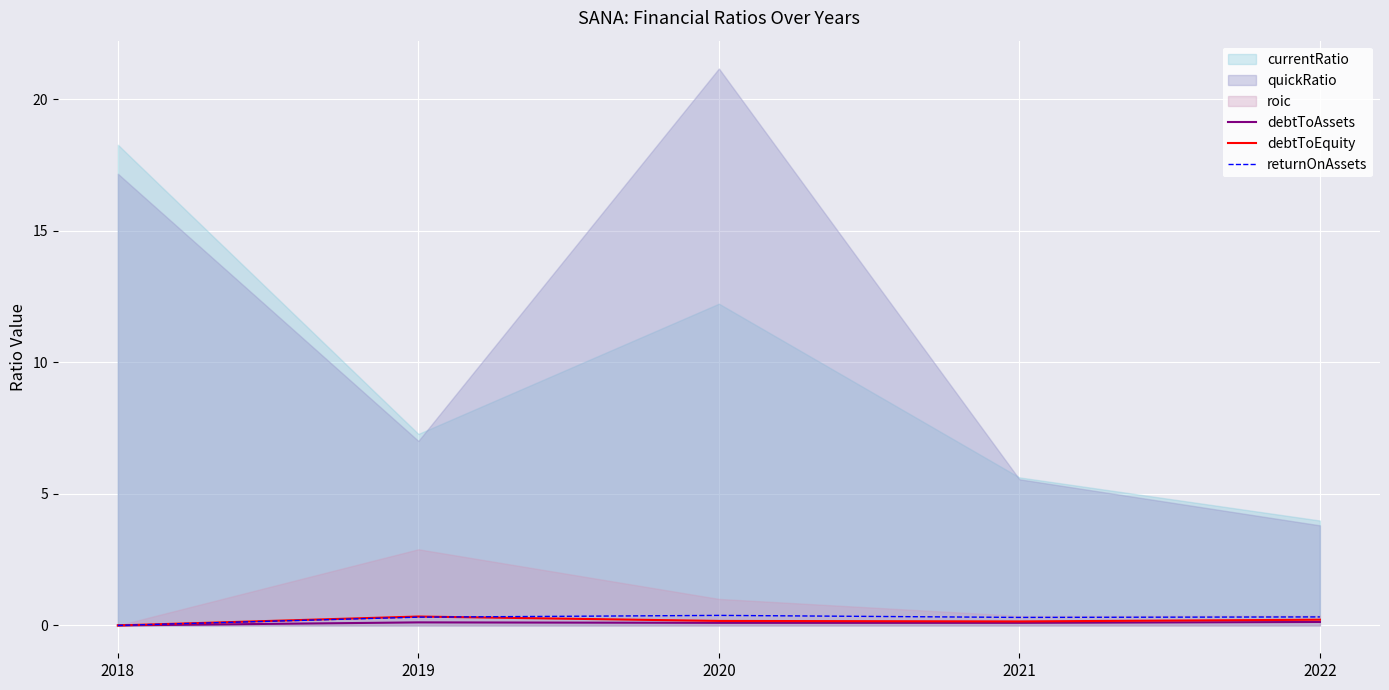

In returnOnAssets, how many points are higher than both neighbors (excluding endpoints)?

1